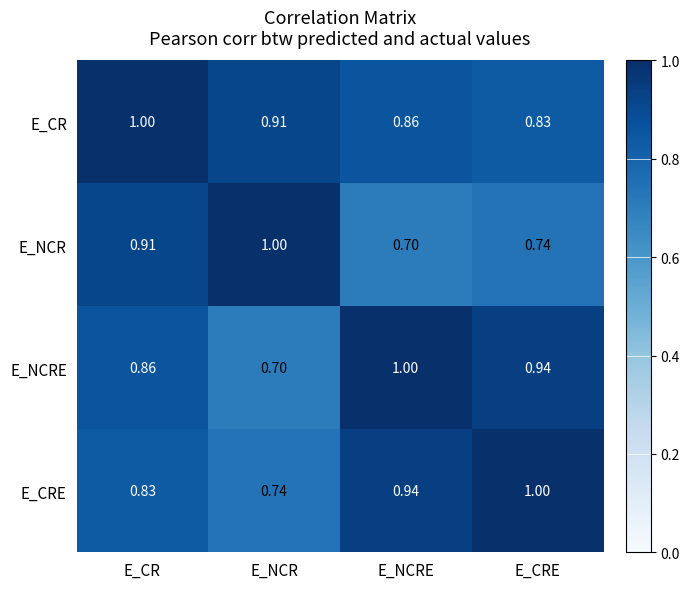

Which category has the highest value in the E_NCRE series?

E_NCRE